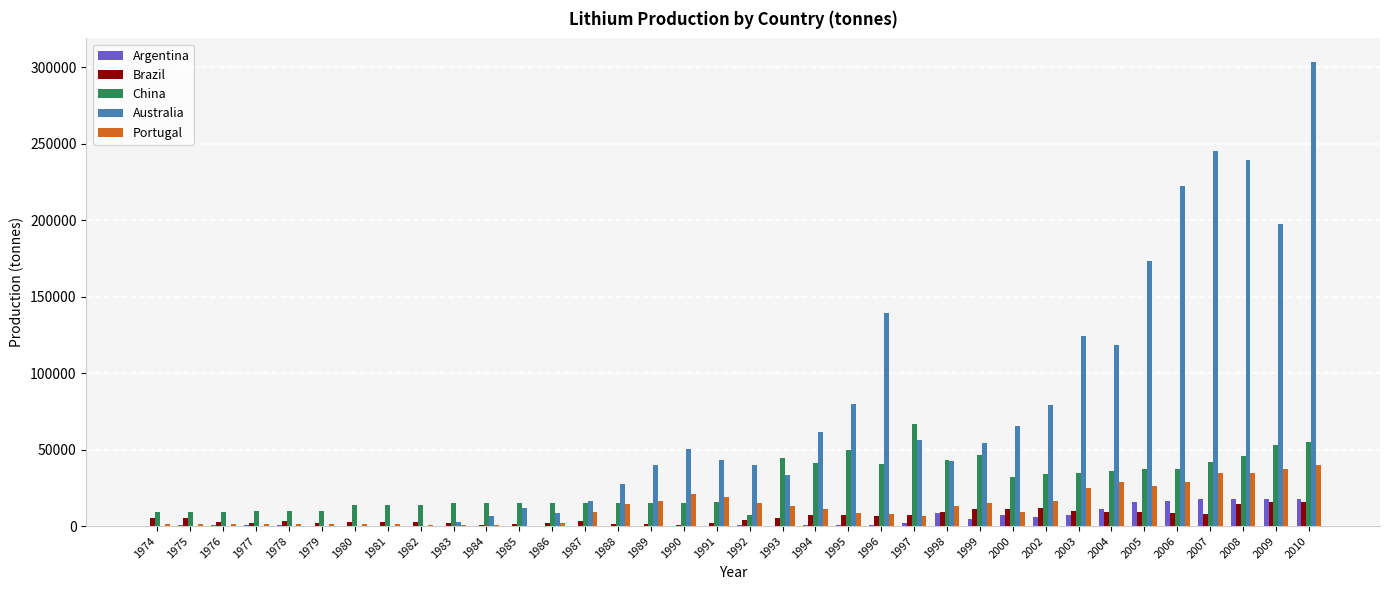

Between 2005 and 2008, which series saw the biggest shift?

Australia